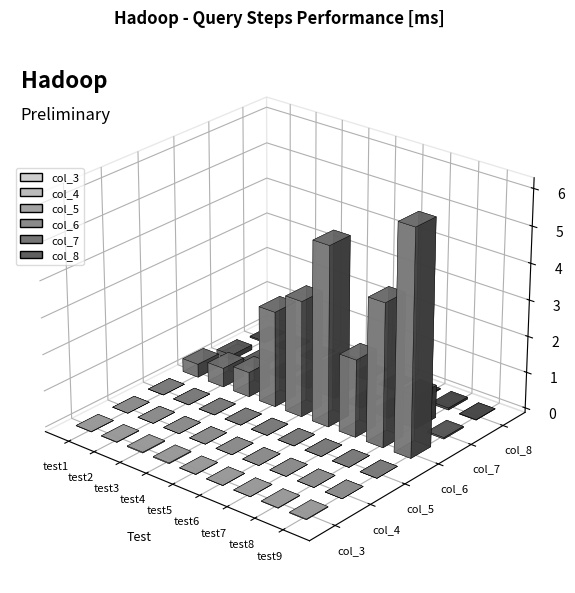

Reading left to right, what are all the values shown in this chart?

col_3: 96230	112044	198203	203945	97713	72608	67373	121333	157255
col_4: 85	91	48	122	80	48	41	75	83
col_5: 5275	918	633	813	1028	539	788	1305	882
col_6: 3664468	5244081	6795418	26326300	31858330	49408525	21268230	39294169	61548359
col_7: 1322651	1337190	417317	1024791	8478428	260787	932382	9024700	376671
col_8: 350531	399251	79061	329195	369502	140283	247718	529506	115980